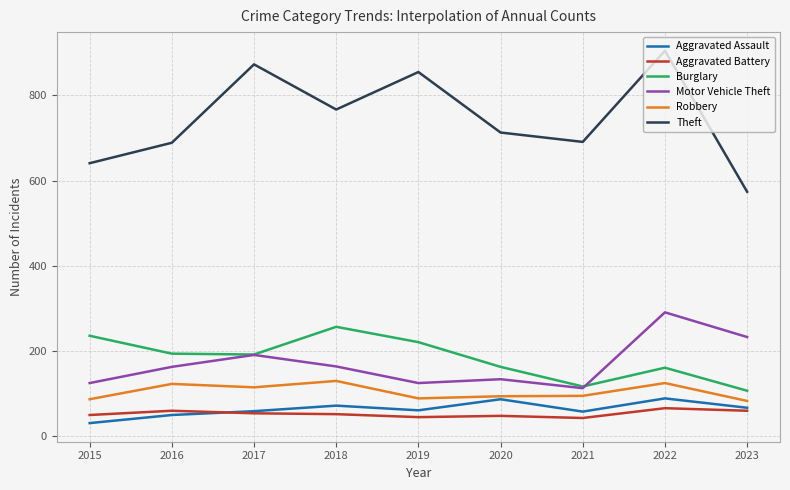

True or false: Robbery and Burglary cross at least once.

False